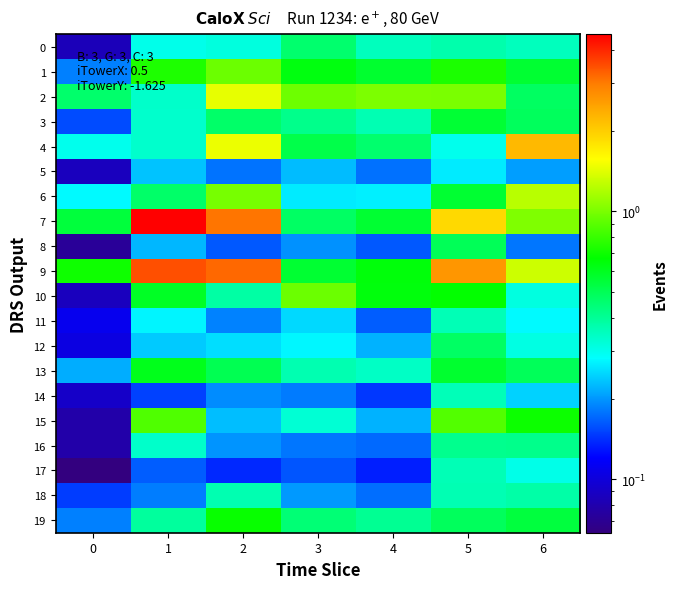

Which series has the largest total across all categories?

9